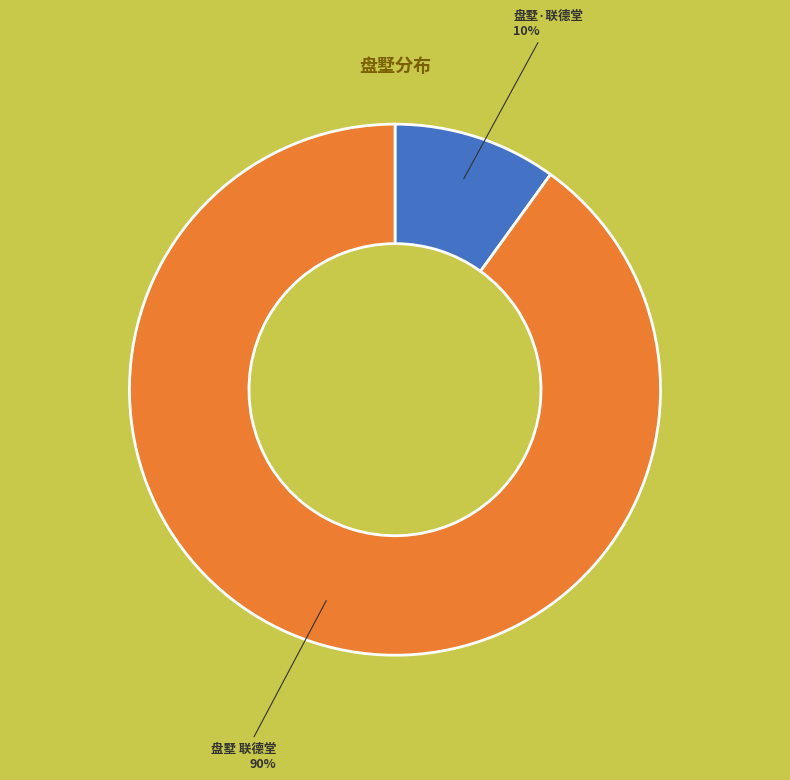

True or false: 盘墅 联德堂 accounts for 90% of the total.

True